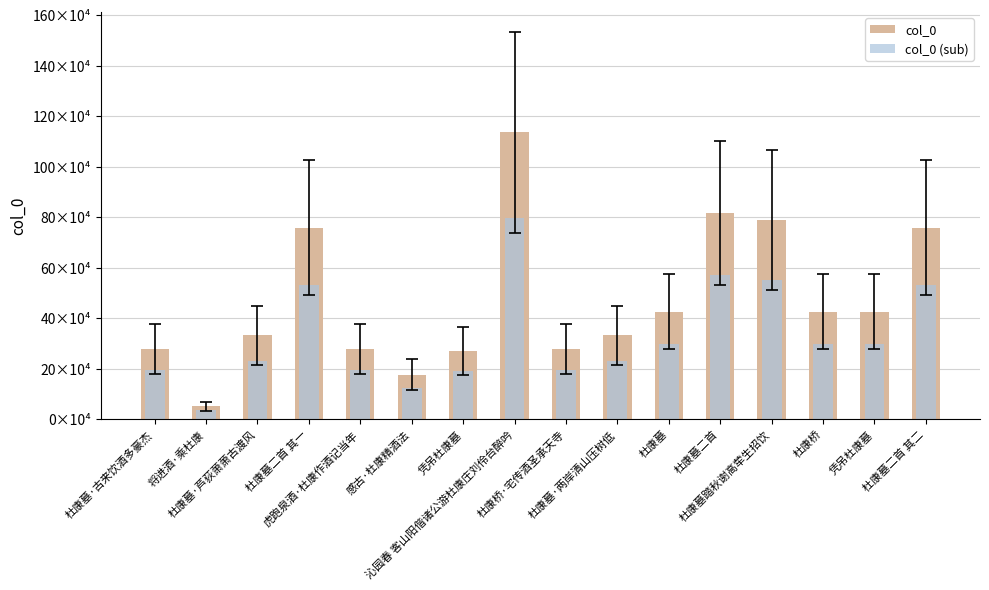

How many bars are there in total?

32